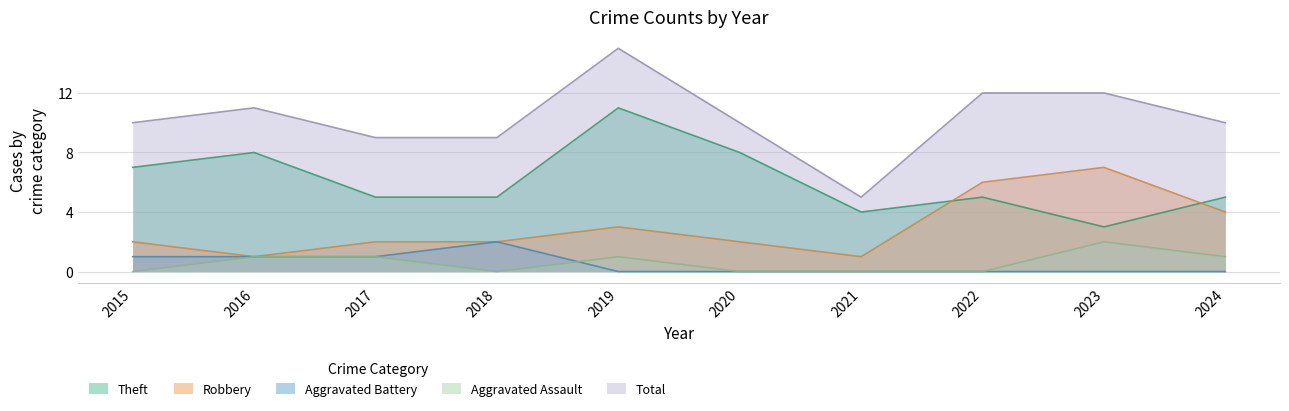

How many series are shown in this chart?

5